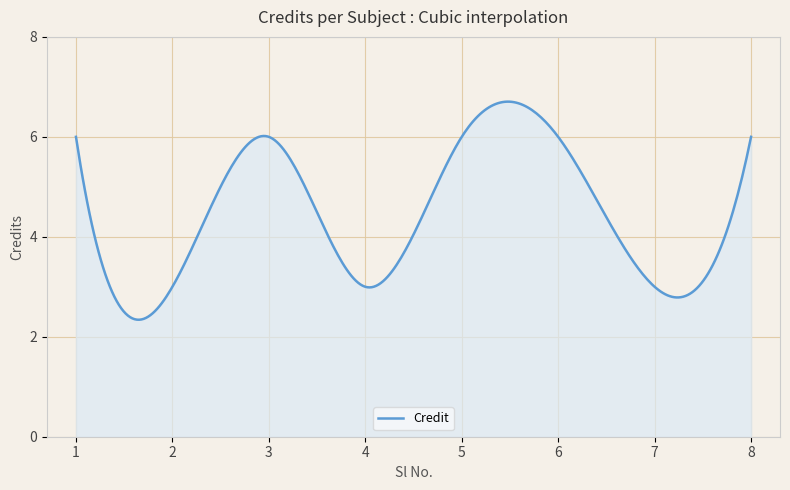

What is the maximum value shown in the chart?

6.7